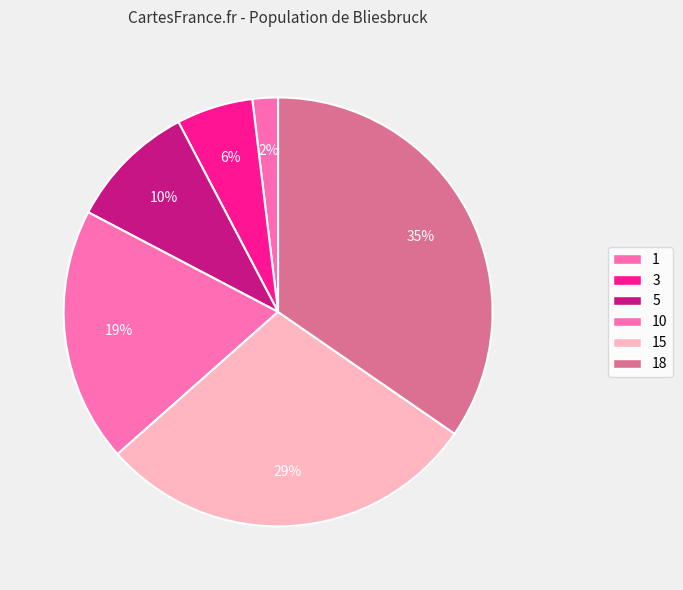

To the nearest percent, what is the average slice percentage?

17%